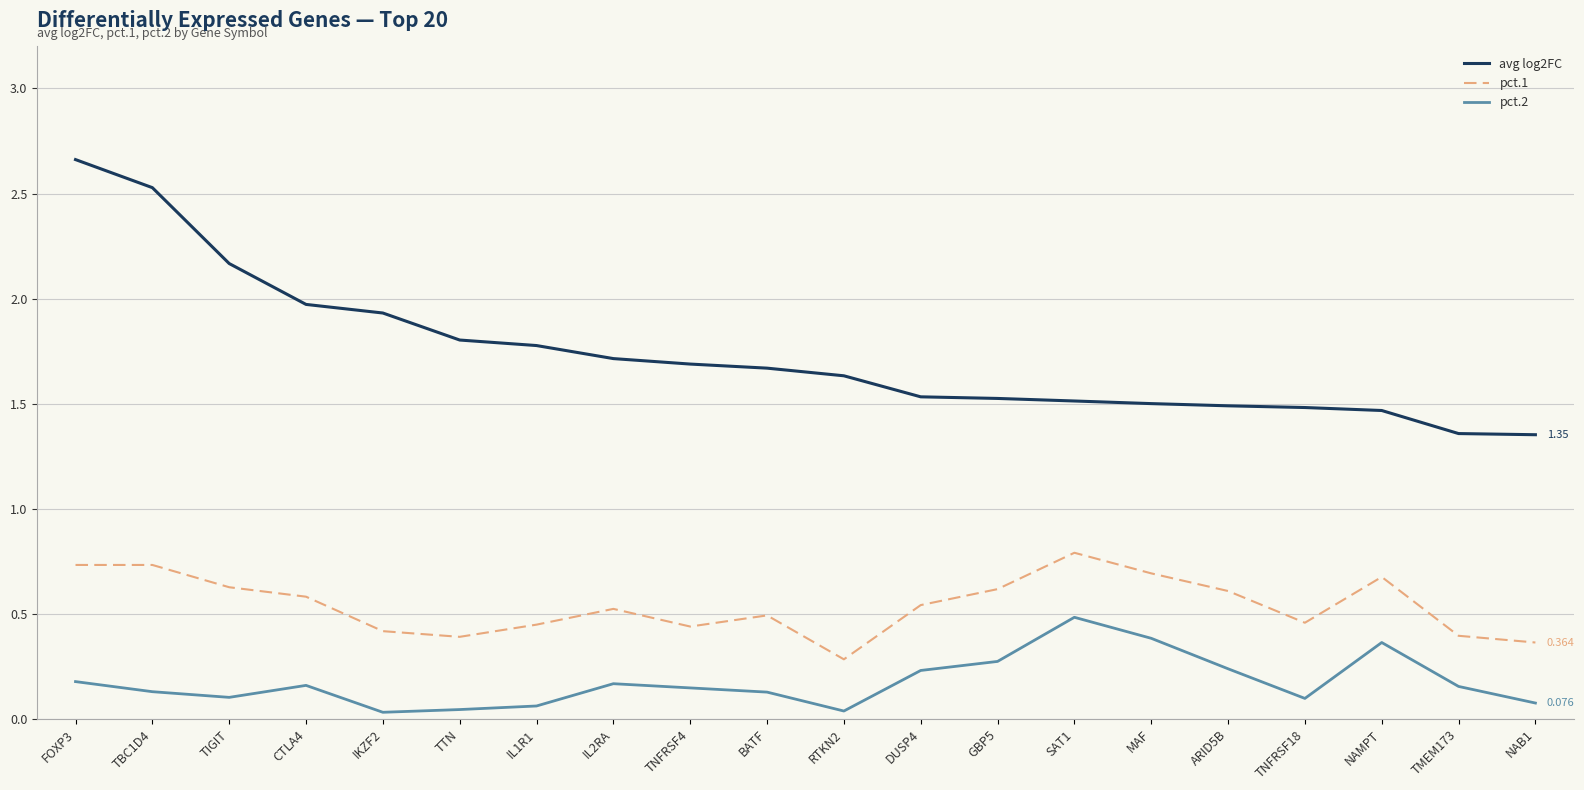

What is the spread (max minus min) of values at MAF?

1.1